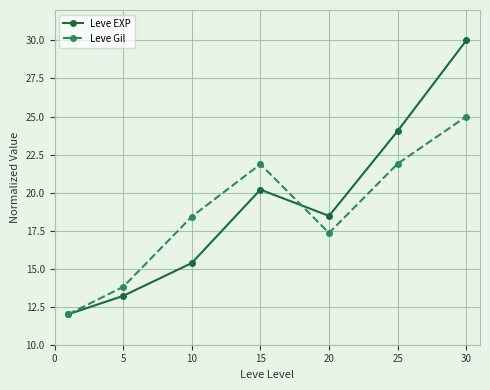

Rank the series by their maximum value, from lowest to highest.

Leve Gil, Leve EXP